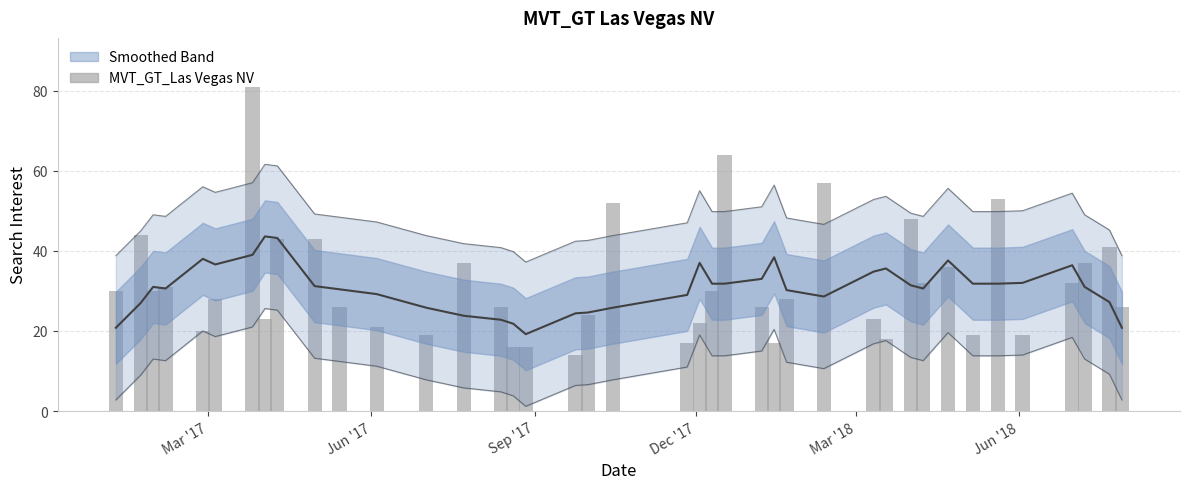

The value at 33 is 32. True or false?

False